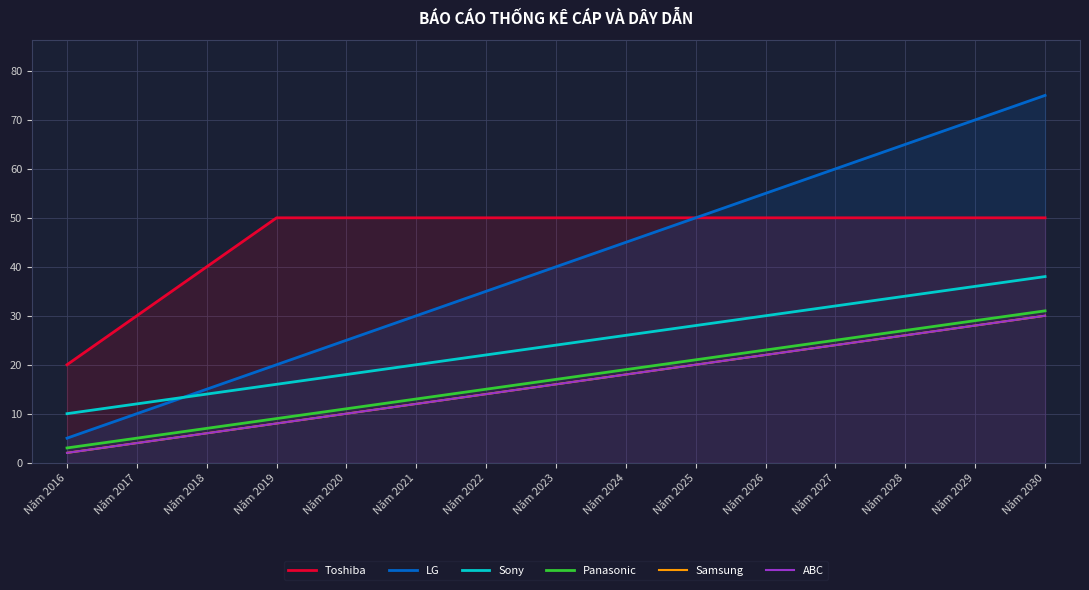

True or false: Toshiba and LG intersect in this chart.

False